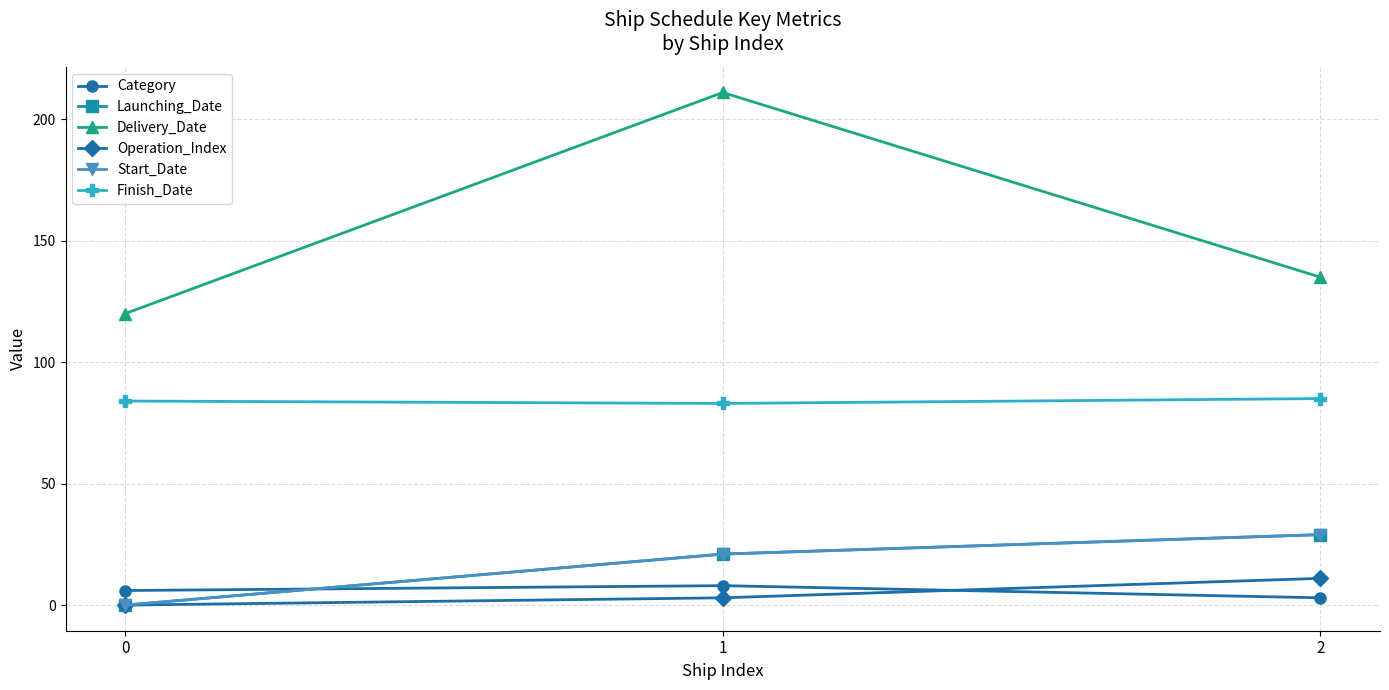

Does the chart have visible grid lines?

Yes